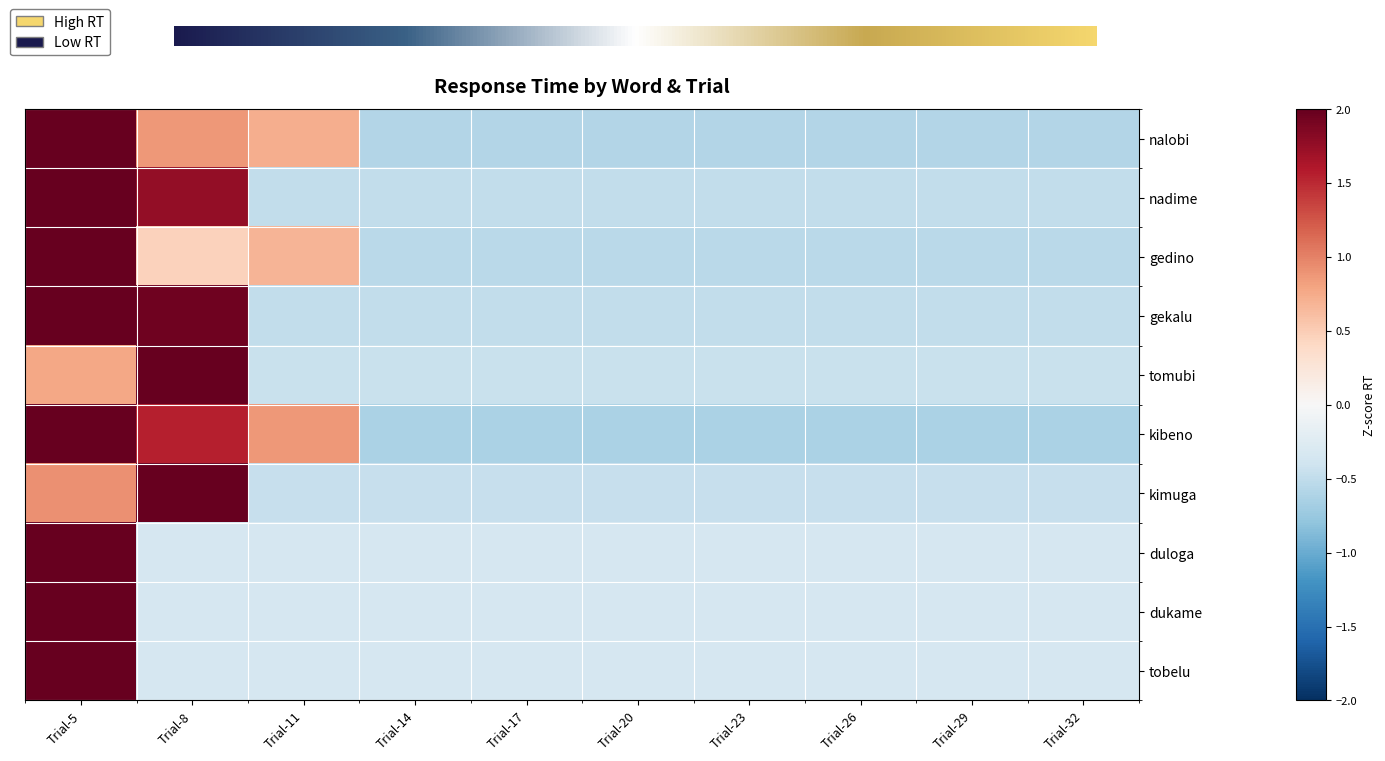

At which label is tobelu closest to 1?

Trial-8